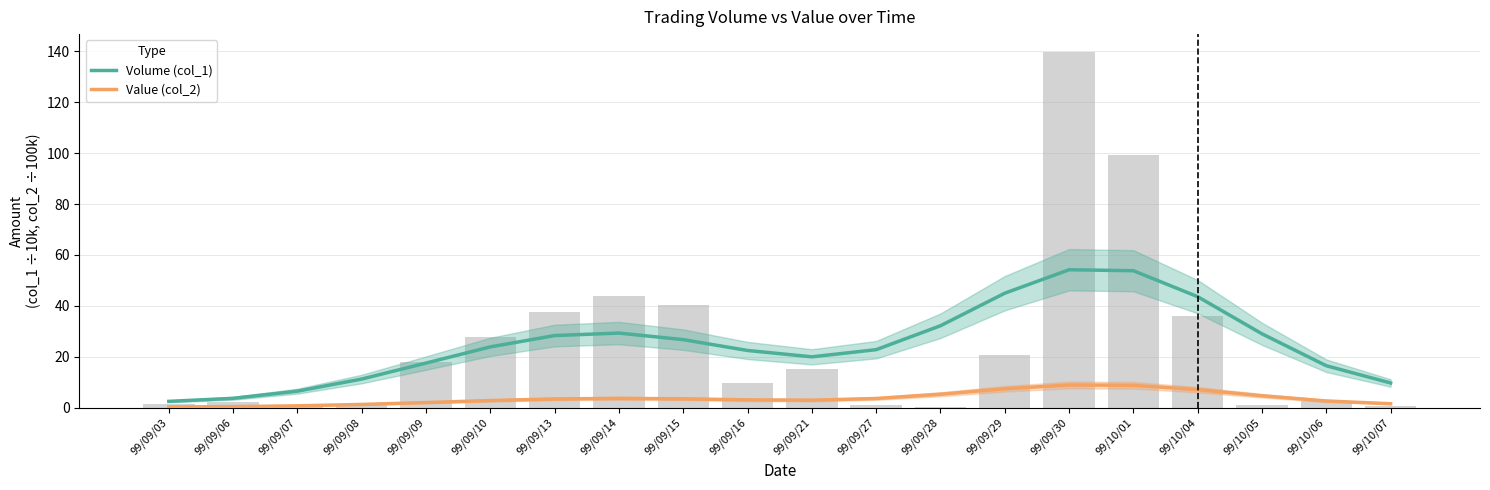

Which series has the widest spread of values?

Volume (col_1)